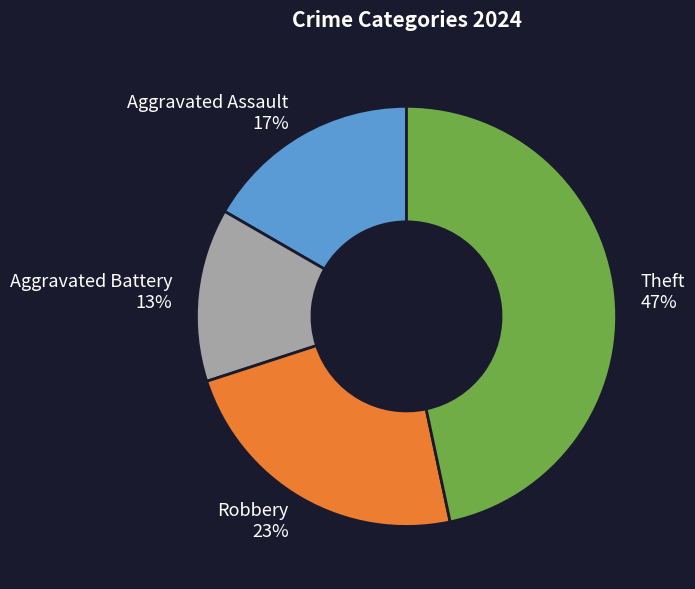

Is Aggravated Battery the majority of the pie?

No